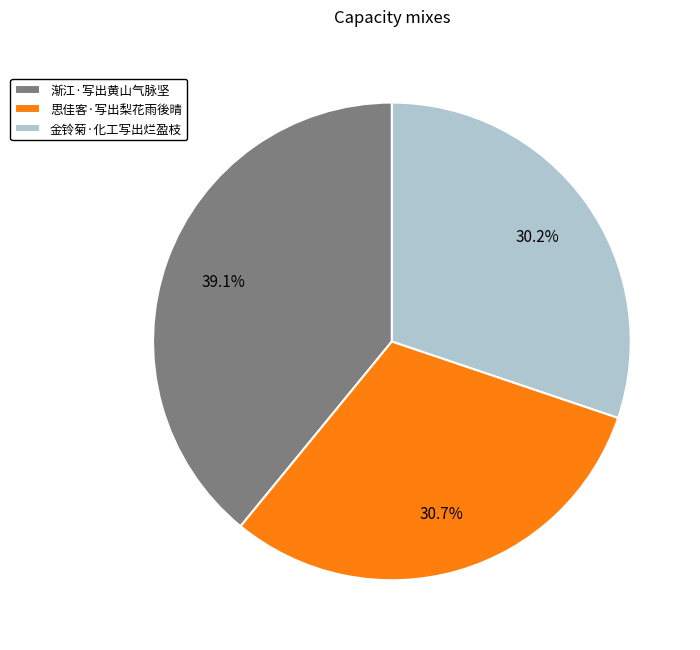

To the nearest percent, what percentage of the pie is 金铃菊·化工写出烂盈枝?

30%